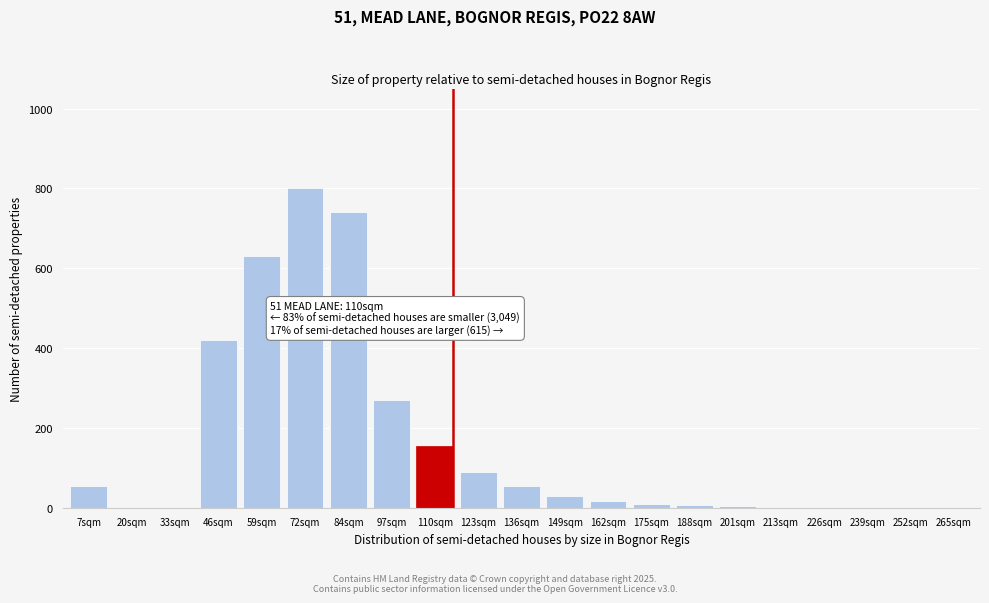

At which label is the value closest to 400?

46sqm